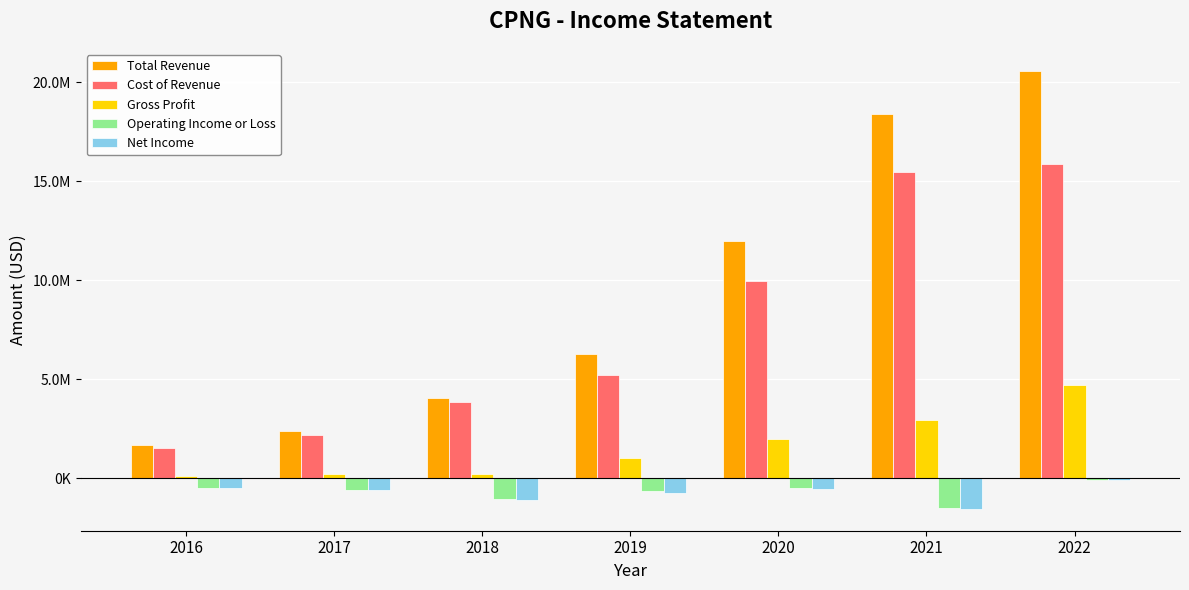

Which category has the highest value in the Cost of Revenue series?

2022